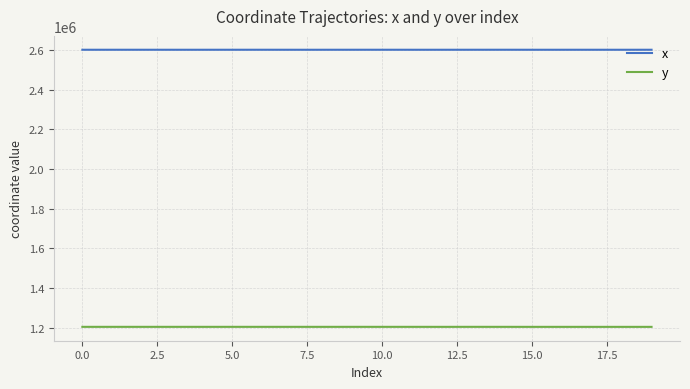

Rank the series by their maximum value, from highest to lowest.

x, y